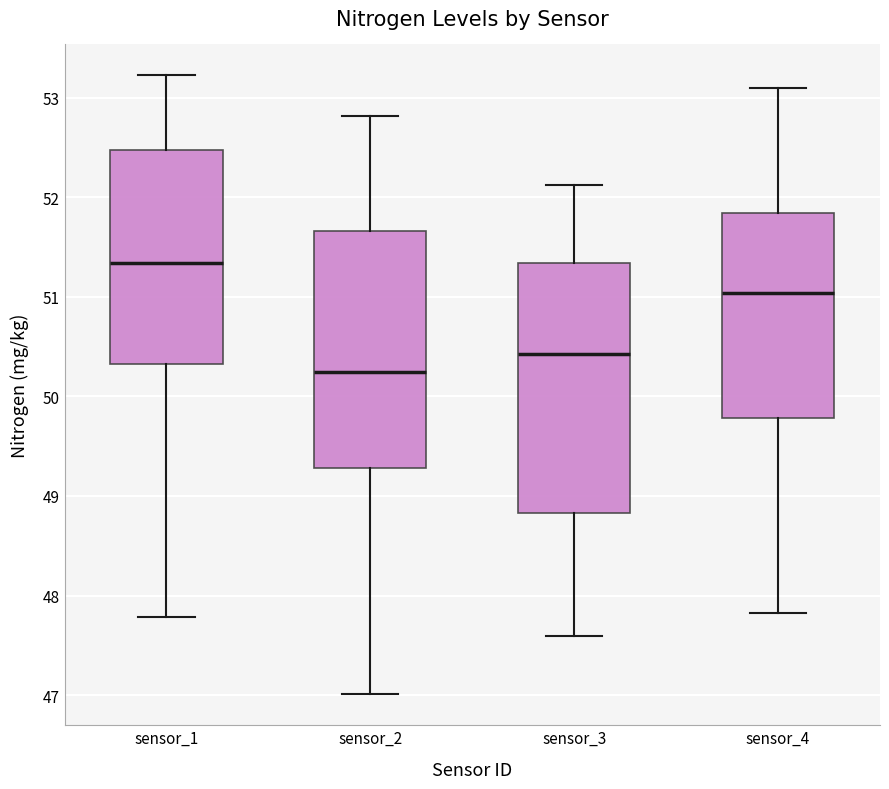

Where is the lower edge of the box for sensor_2 on the y-axis? The values are not printed on the chart, so give them approximately, as read against the axis.

49.3